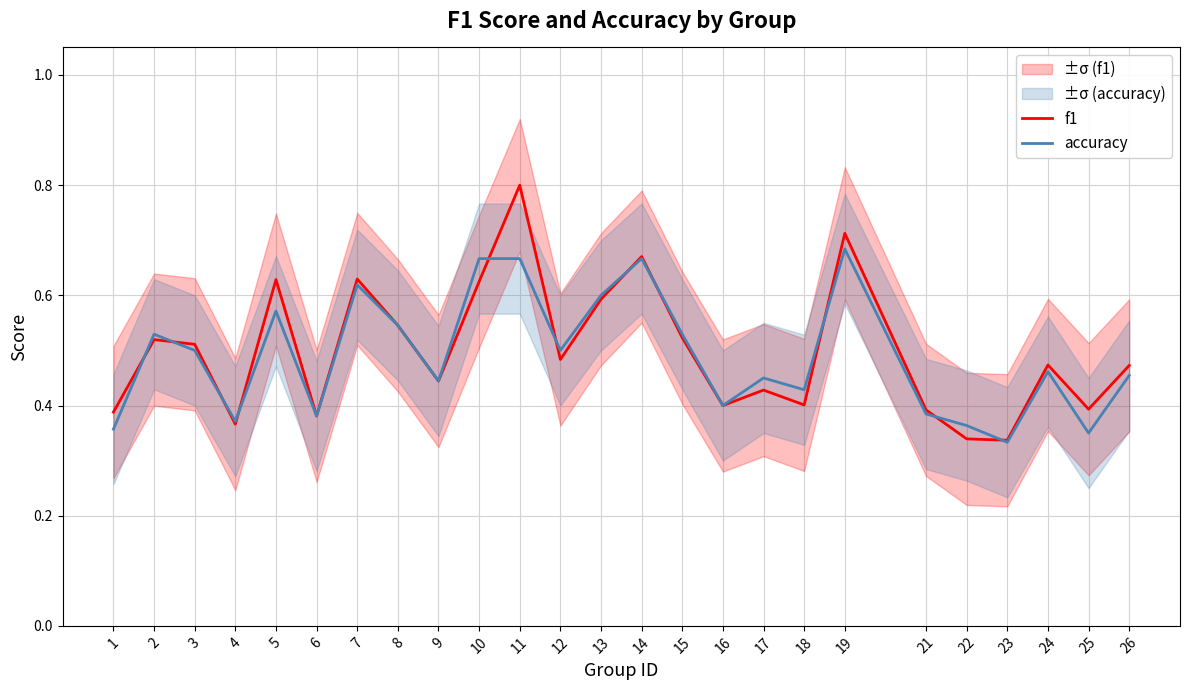

At which category does f1 reach its first local peak?

2